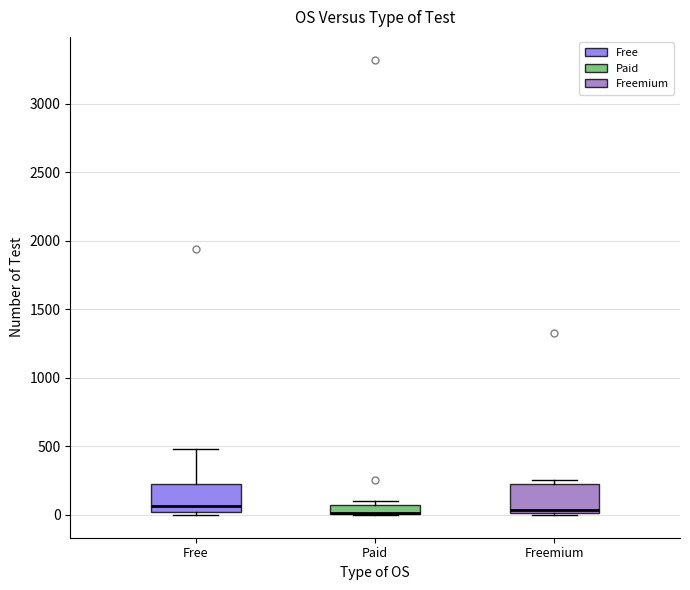

Where is the upper edge of the box for Free on the y-axis? The values are not printed on the chart, so give them approximately, as read against the axis.

250